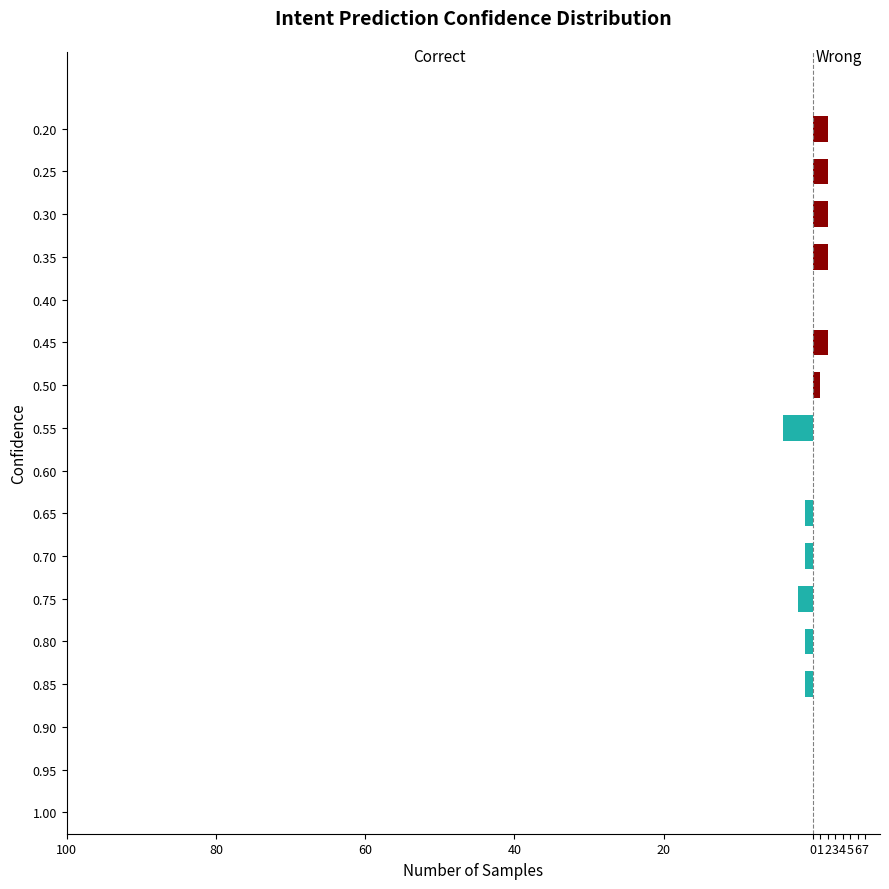

How many bars are there in each group?

2